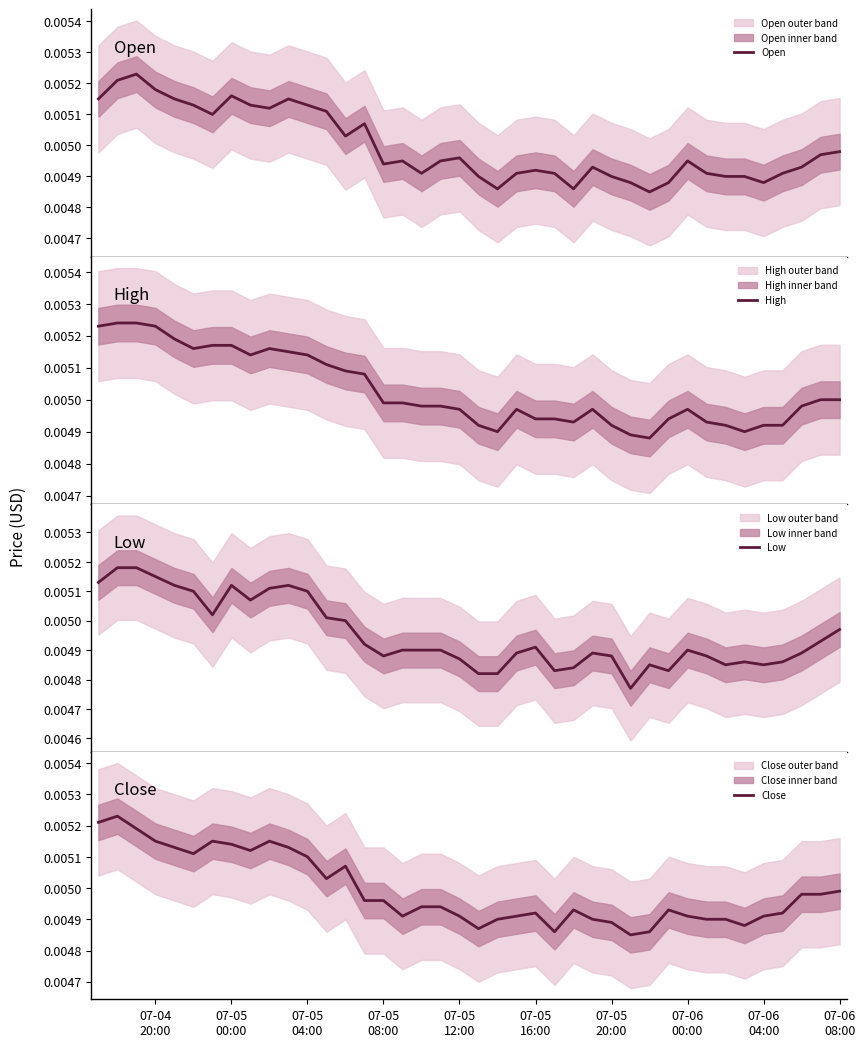

Rank the series by their maximum value, from lowest to highest.

Low, Open, Close, High